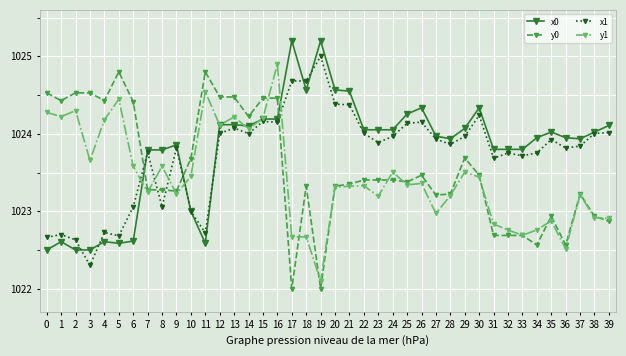

Rank the series at 35 from highest to lowest value.

x0, x1, y0, y1